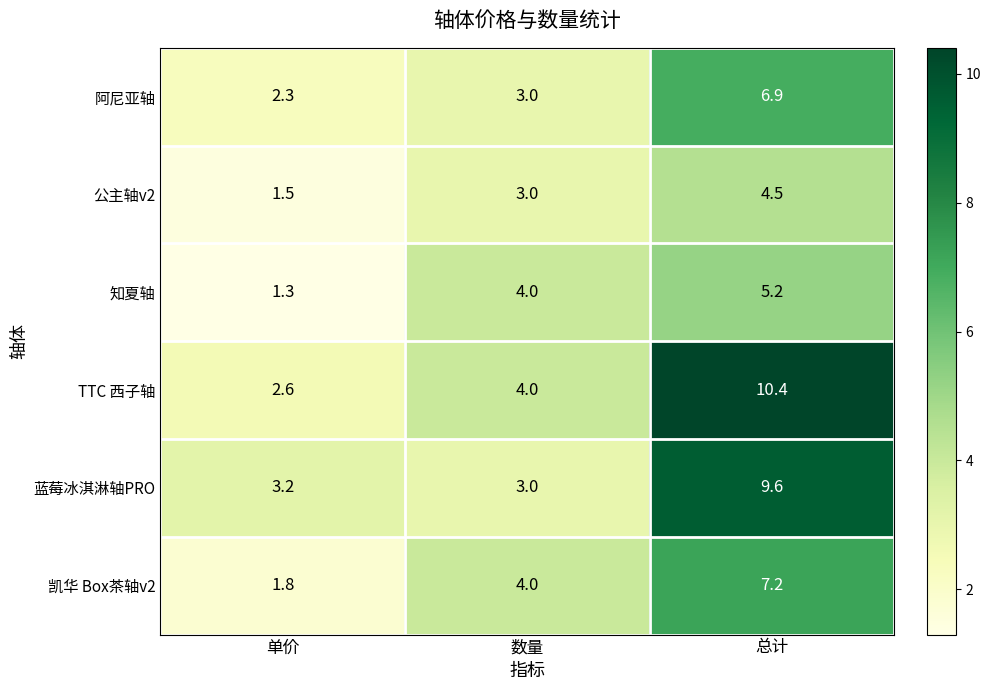

At which category is the sum across all series the highest?

总计